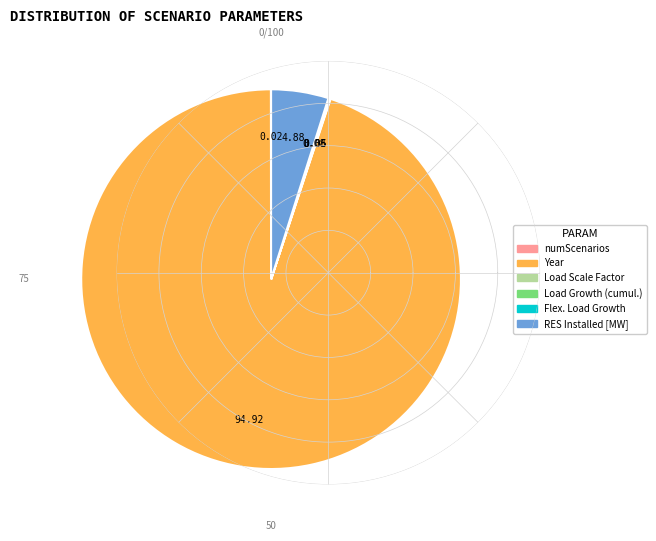

Which category has the biggest portion of the pie?

Year